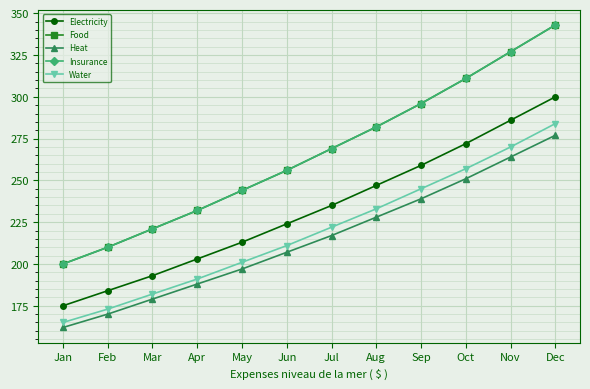

Does the chart have visible grid lines?

Yes